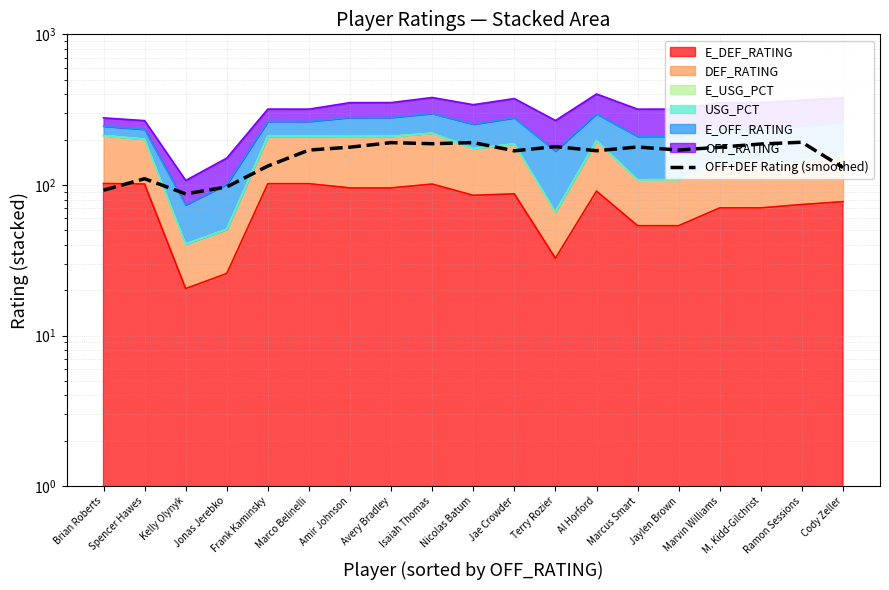

List the labels in order of value, smallest first.

Kelly Olynyk, Brian Roberts, Jonas Jerebko, Spencer Hawes, Cody Zeller, Frank Kaminsky, Jae Crowder, Al Horford, Marco Belinelli, Jaylen Brown, Amir Johnson, Marvin Williams, Marcus Smart, Terry Rozier, M. Kidd-Gilchrist, Isaiah Thomas, Avery Bradley, Nicolas Batum, Ramon Sessions